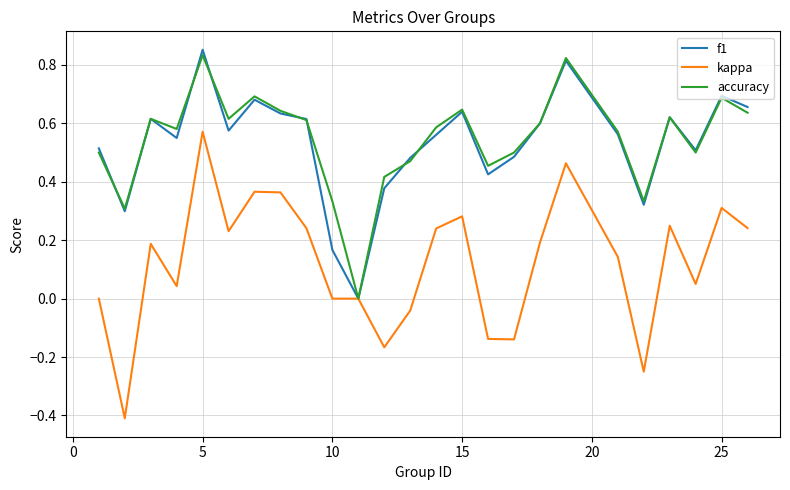

Which series has the widest spread of values?

kappa